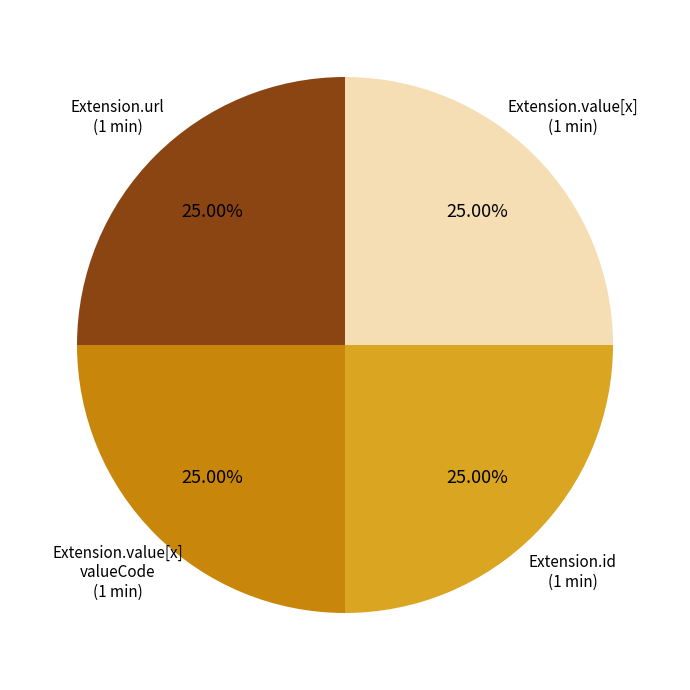

Is there a majority slice in this chart?

No